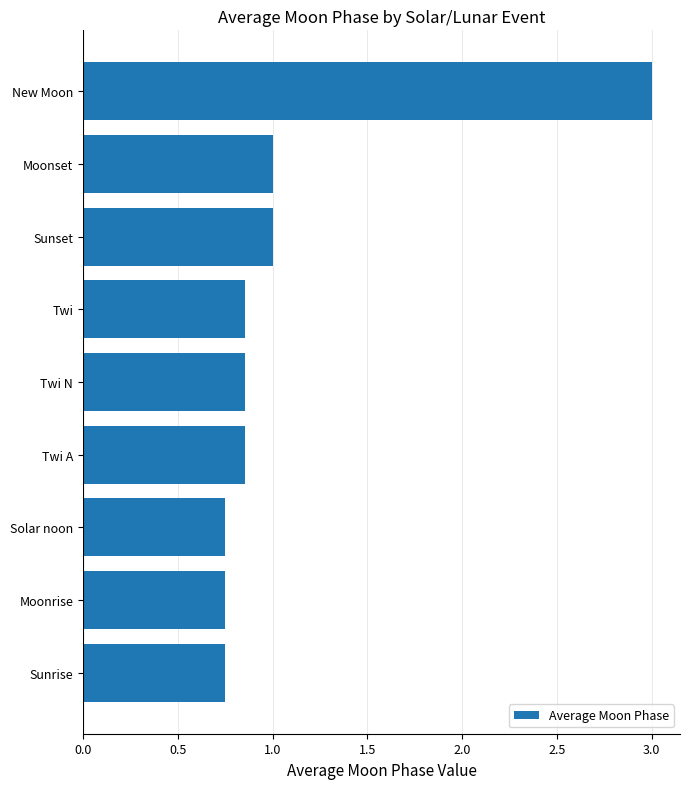

What is the sum of all values?

9.8